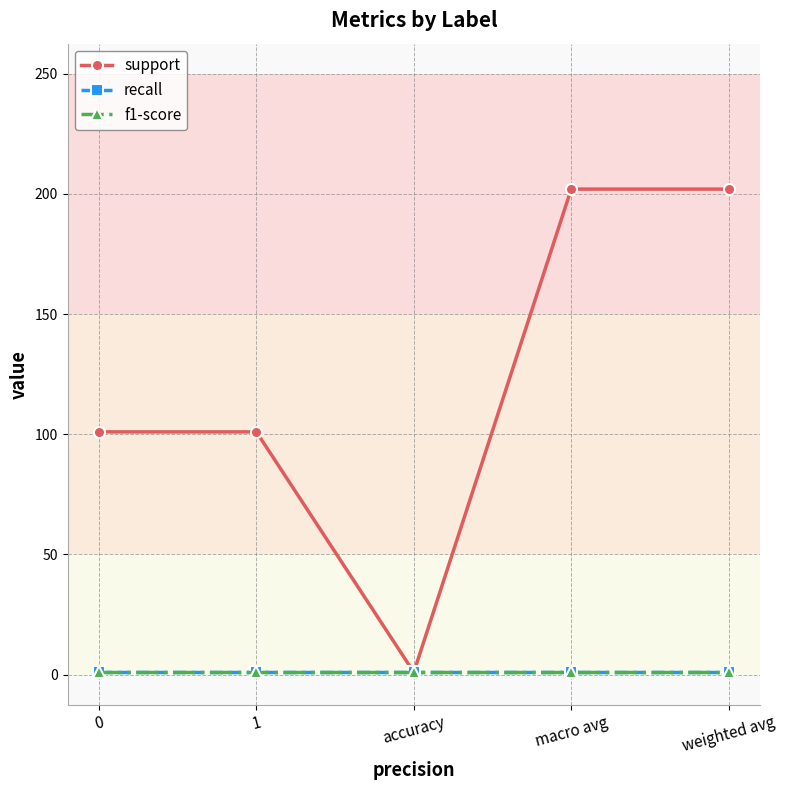

Is this an area chart (filled region under the line)?

No